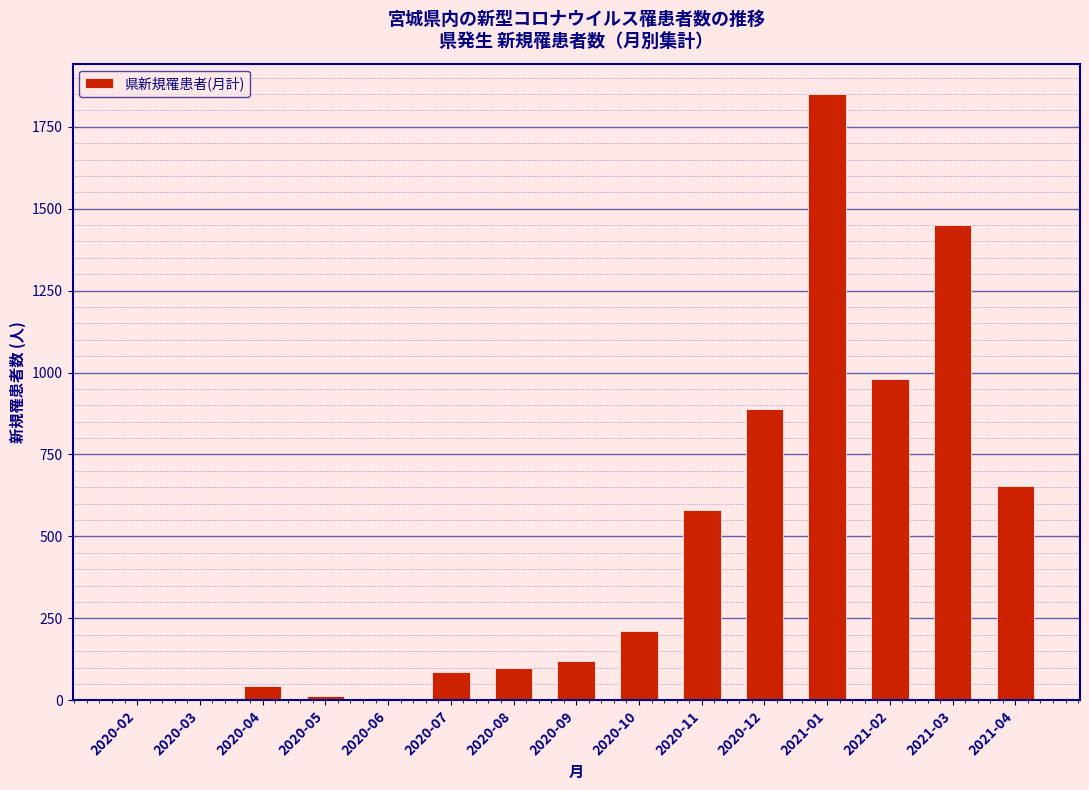

What is the greatest value displayed?

1850